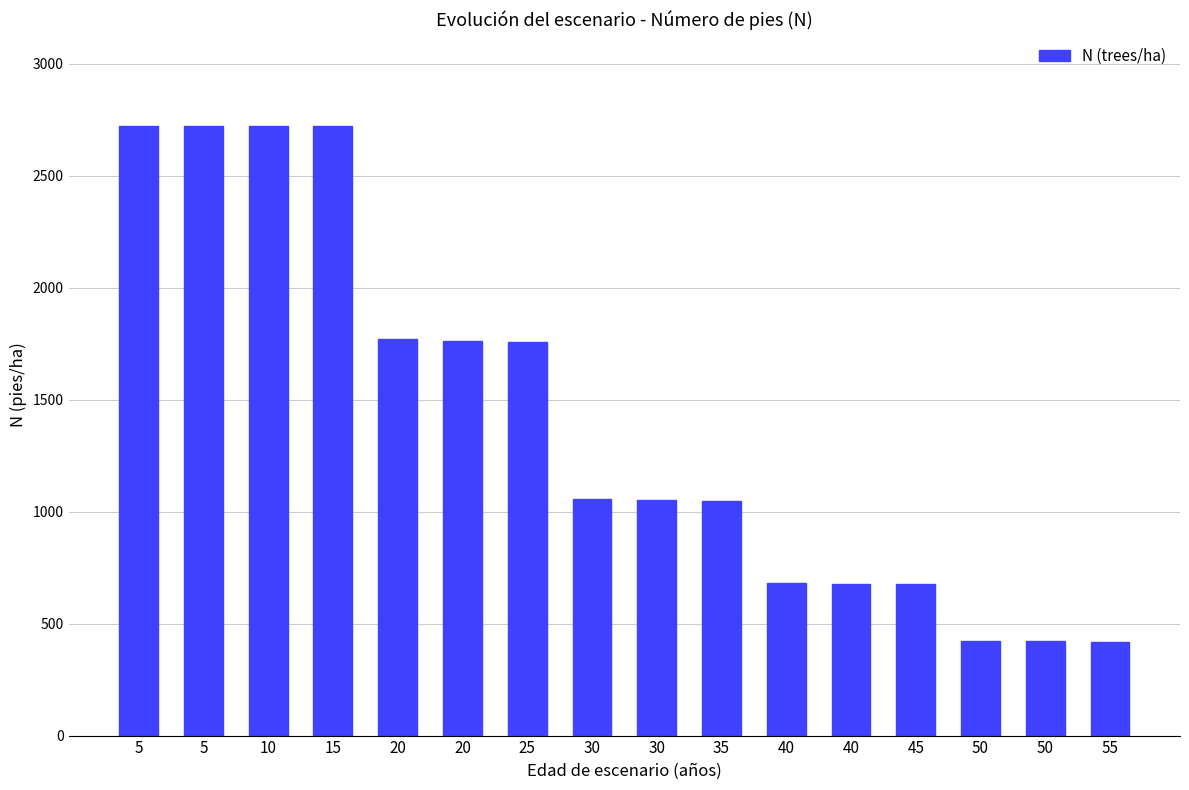

Reading right to left, extract all data points from this chart.

419.6	421.1	422.6	676.1	678.4	680.8	1047.3	1050.9	1054.6	1757.6	1763.7	1769.8	2722.8	2722.8	2722.8	2722.8